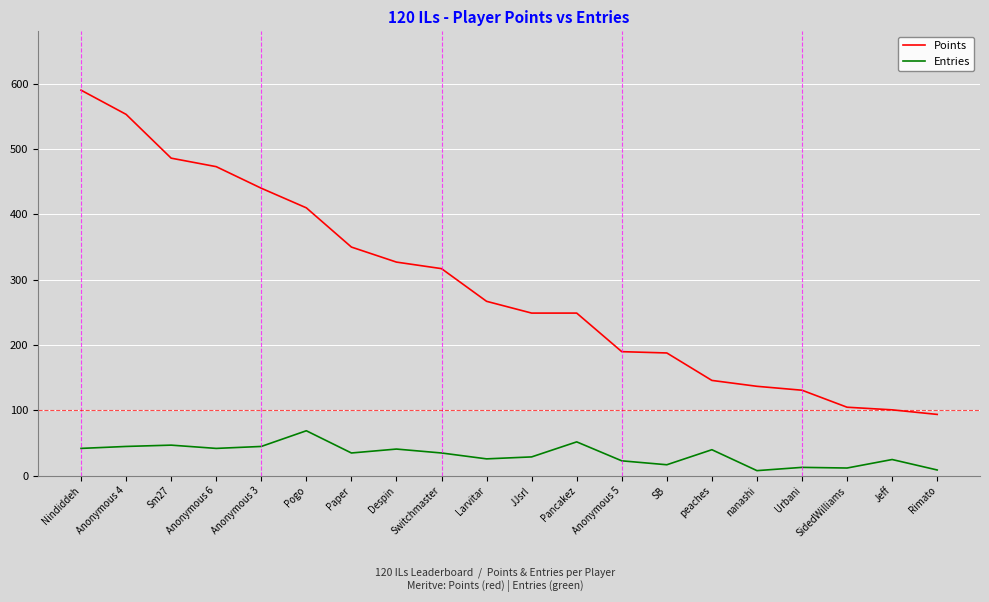

What is the difference between the Points values at Despin and Jeff?

226